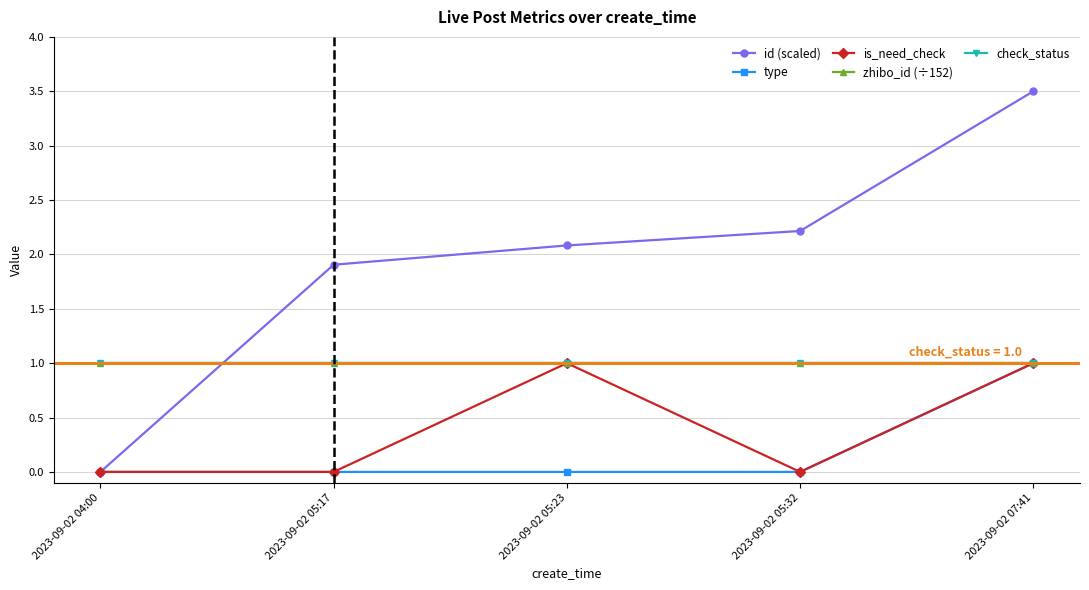

What position from the left is 2023-09-02 05:23?

3